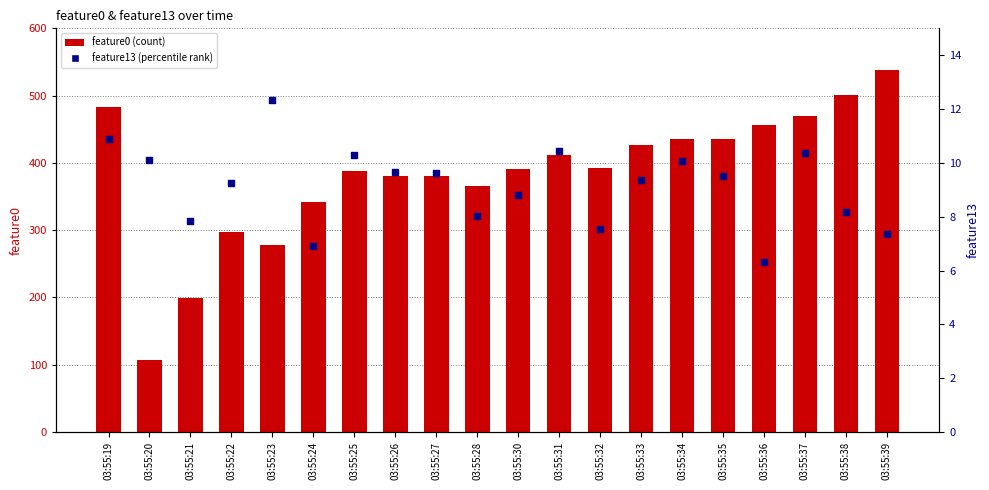

Which series contains the lowest Y value?

feature13